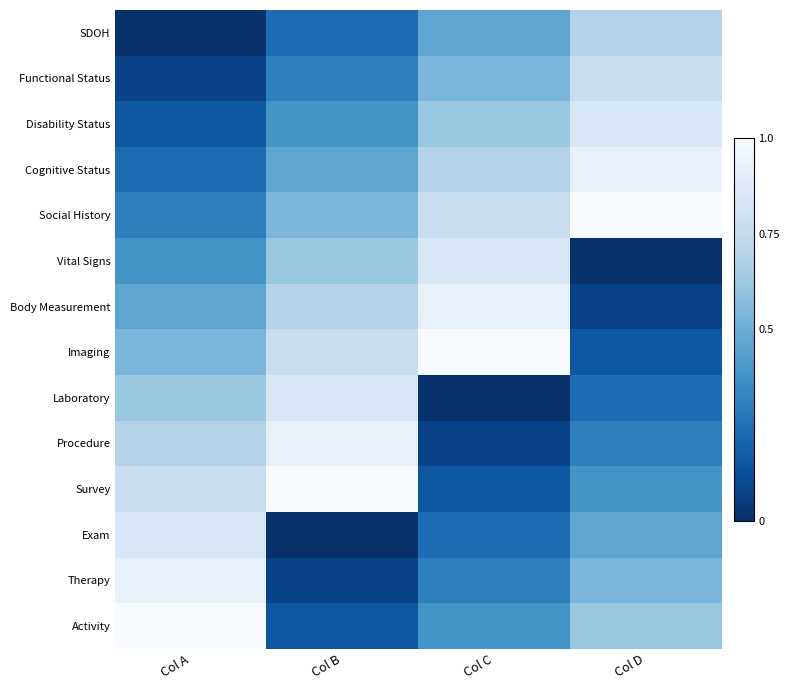

Which label corresponds to the largest value in the chart?

Col D